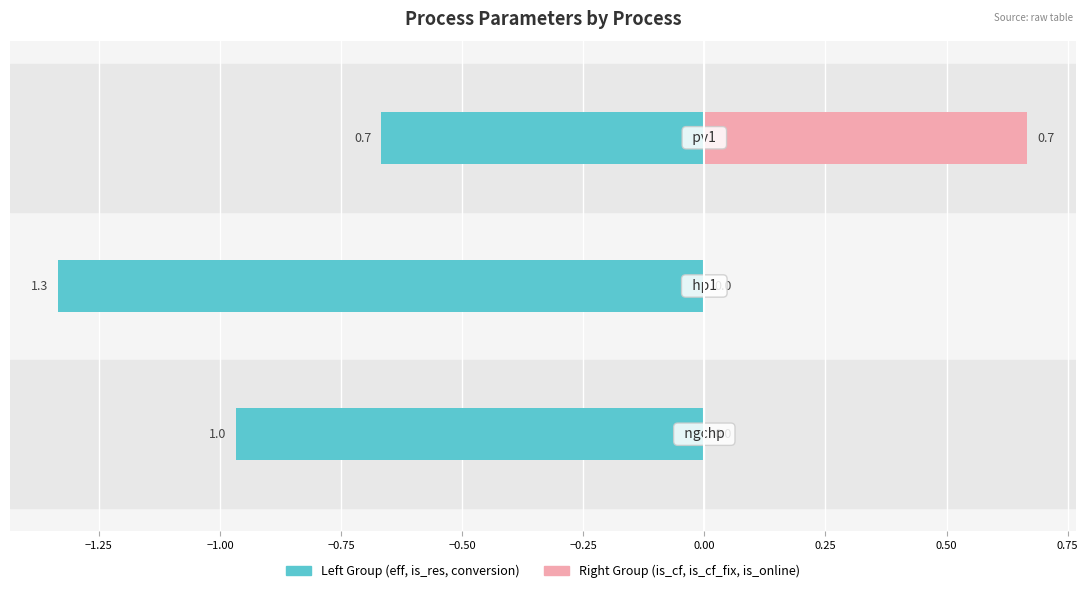

What is the difference between the Left Group (eff, is_res, conversion) values at −1.25 and −1.00?

0.7